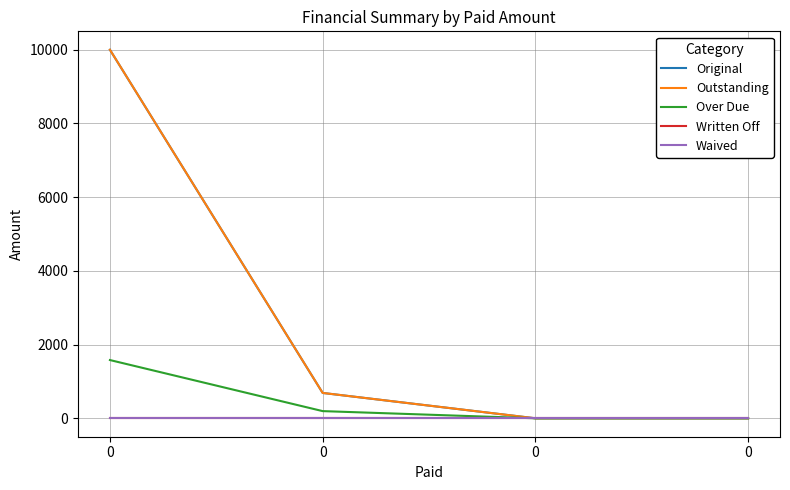

Does the chart have visible grid lines?

Yes